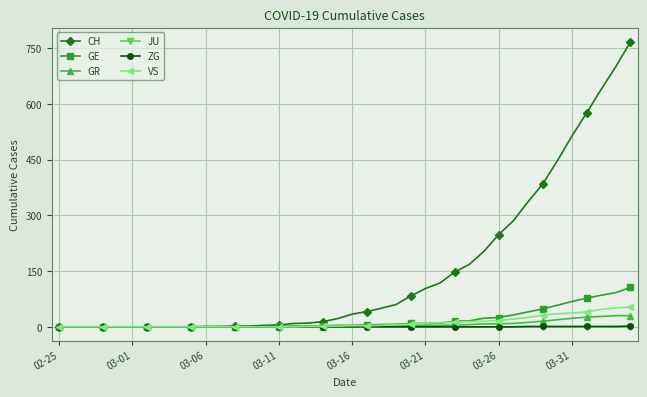

What is the maximum value shown in the chart?

767